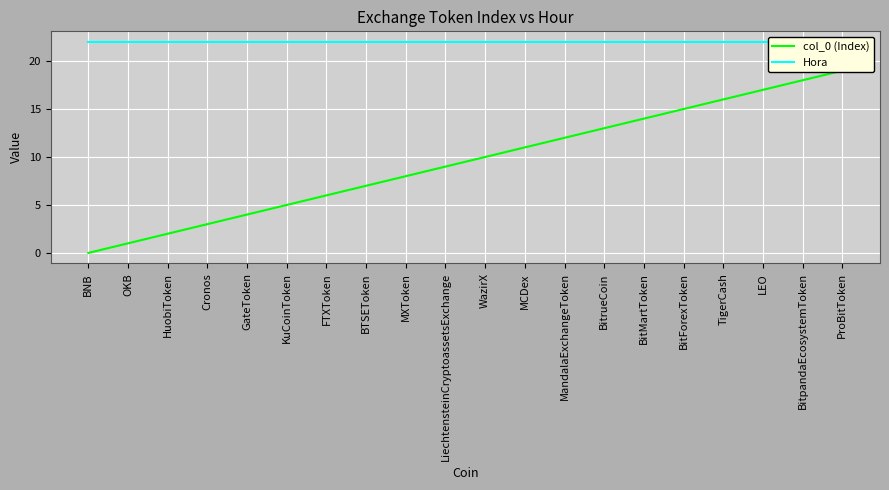

Which category has the highest value in the Hora series?

BNB